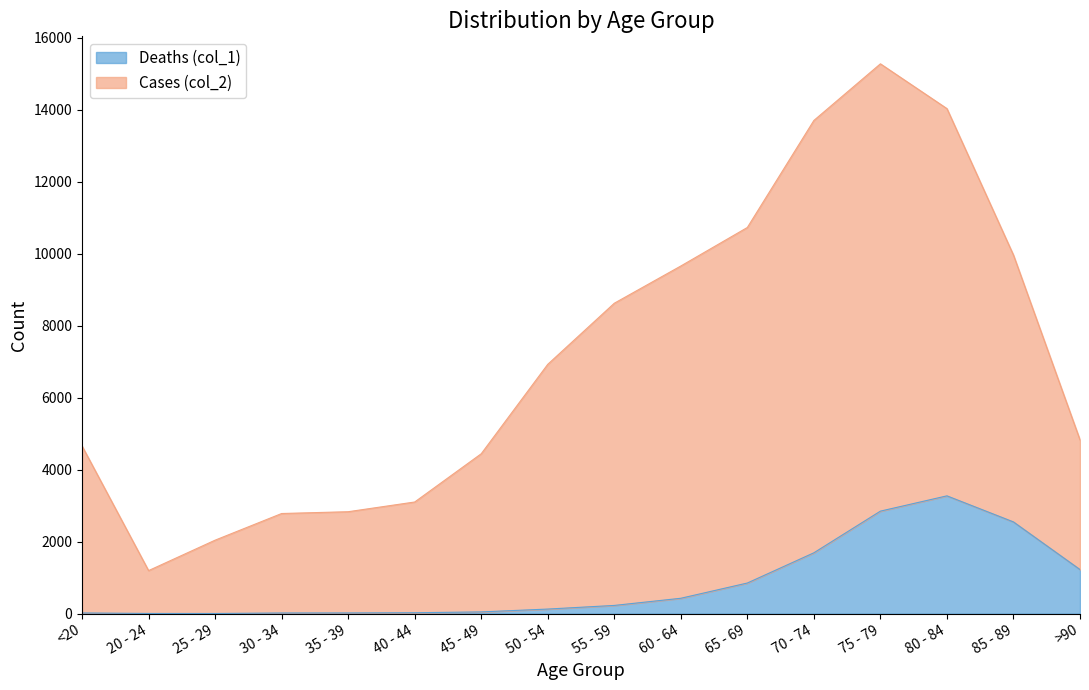

What is the average value of the Deaths (col_1) series?

834